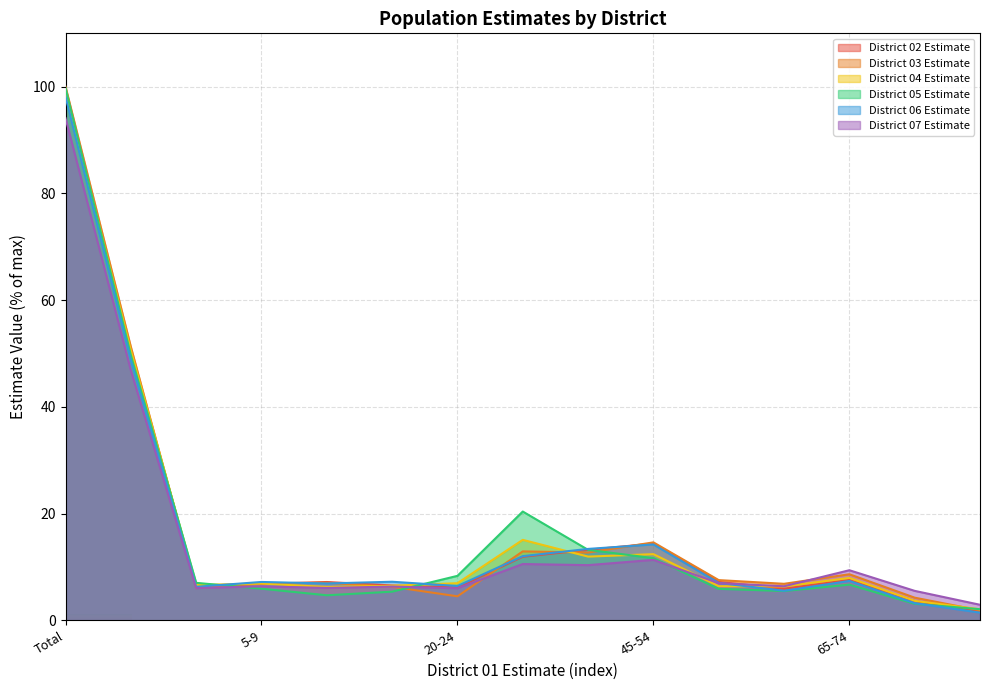

Which series has the largest total across all categories?

District 03 Estimate